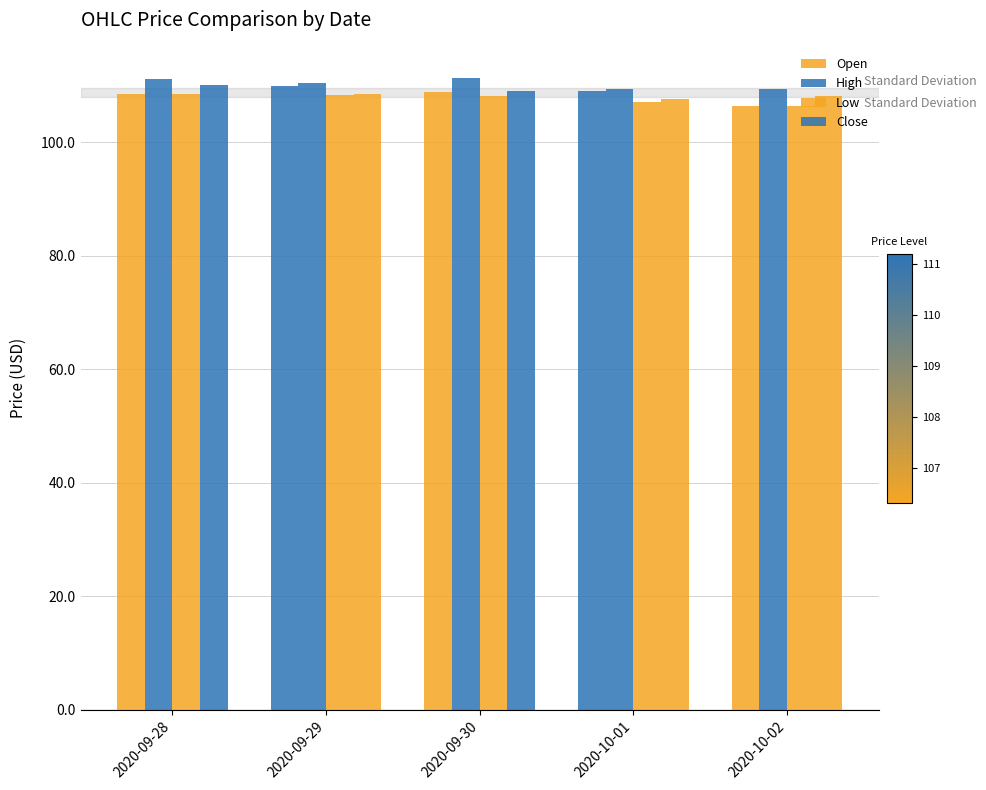

How many distinct data groups are displayed?

4